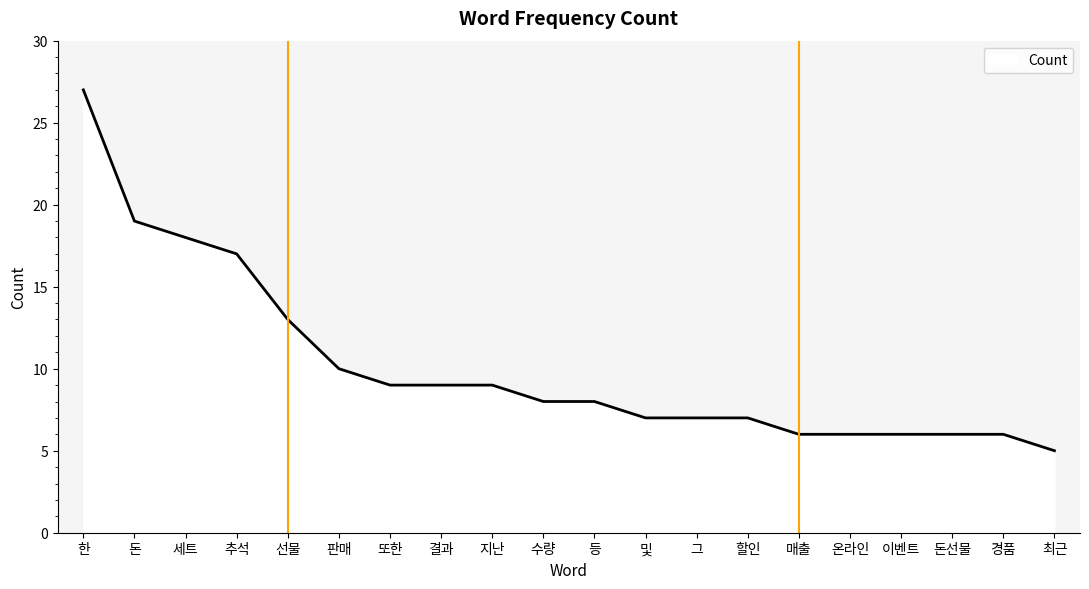

Which label corresponds to the smallest value in the chart?

최근